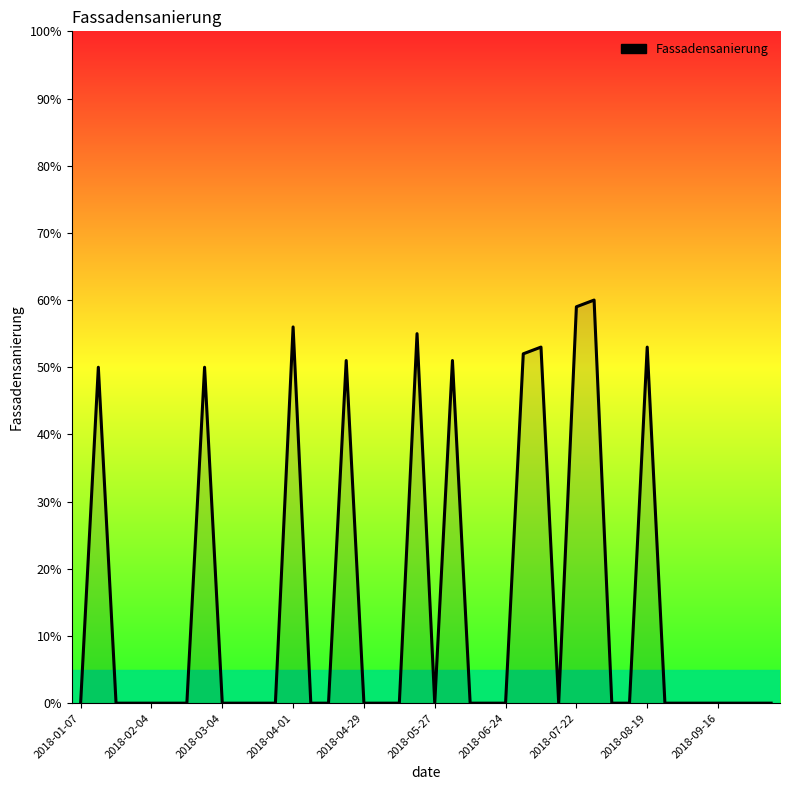

What is the greatest value displayed?

60